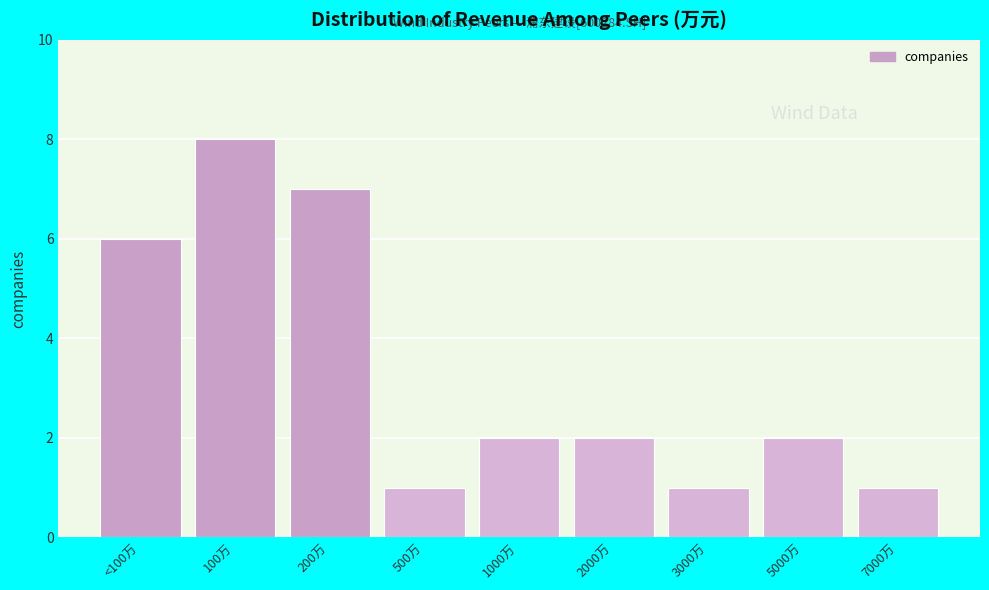

Reading left to right, what are all the values shown in this chart?

6	8	7	1	2	2	1	2	1